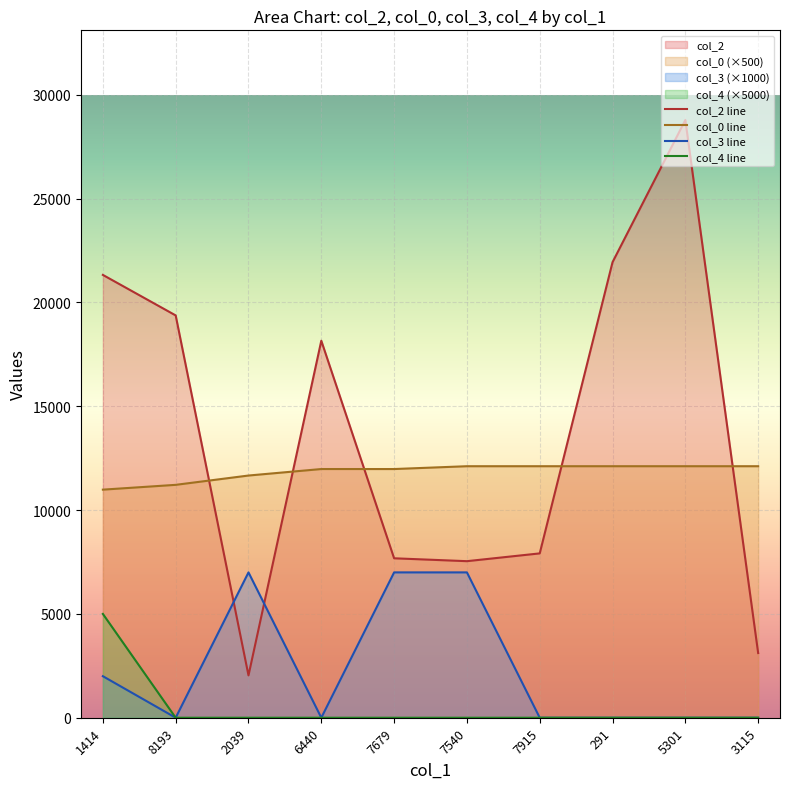

How many lines are shown in the chart?

4